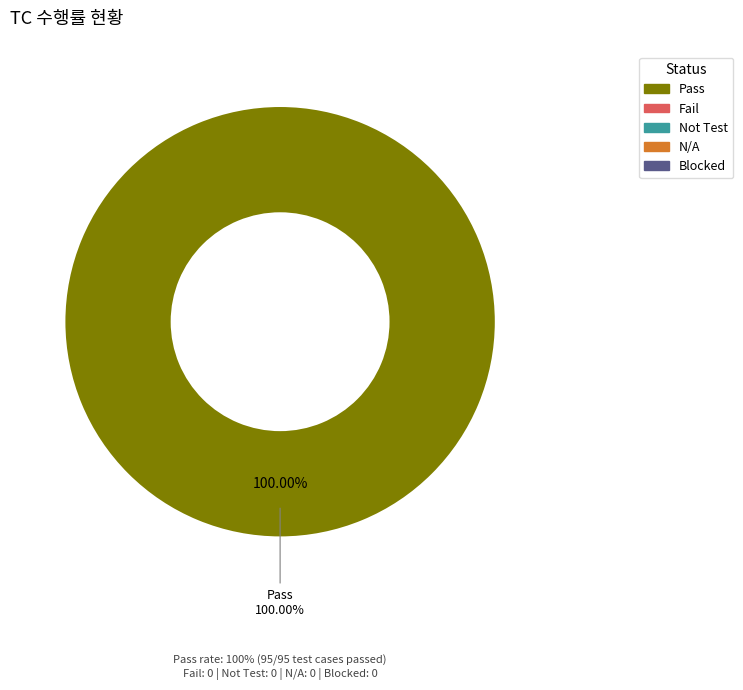

Is it true that N/A is 1% of the pie?

False